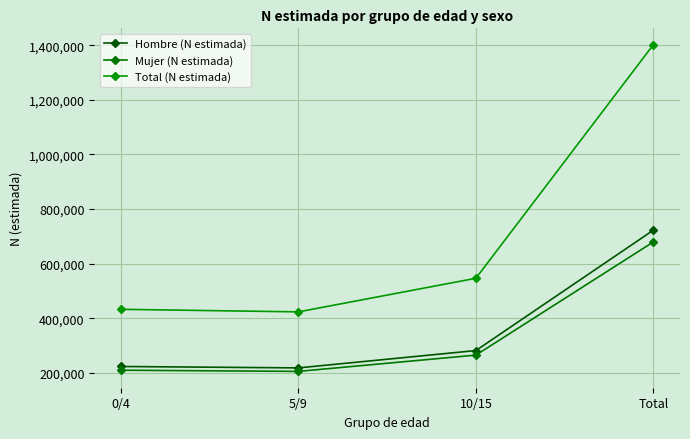

The value of Mujer (N estimada) at 5/9 is 311195. True or false?

False